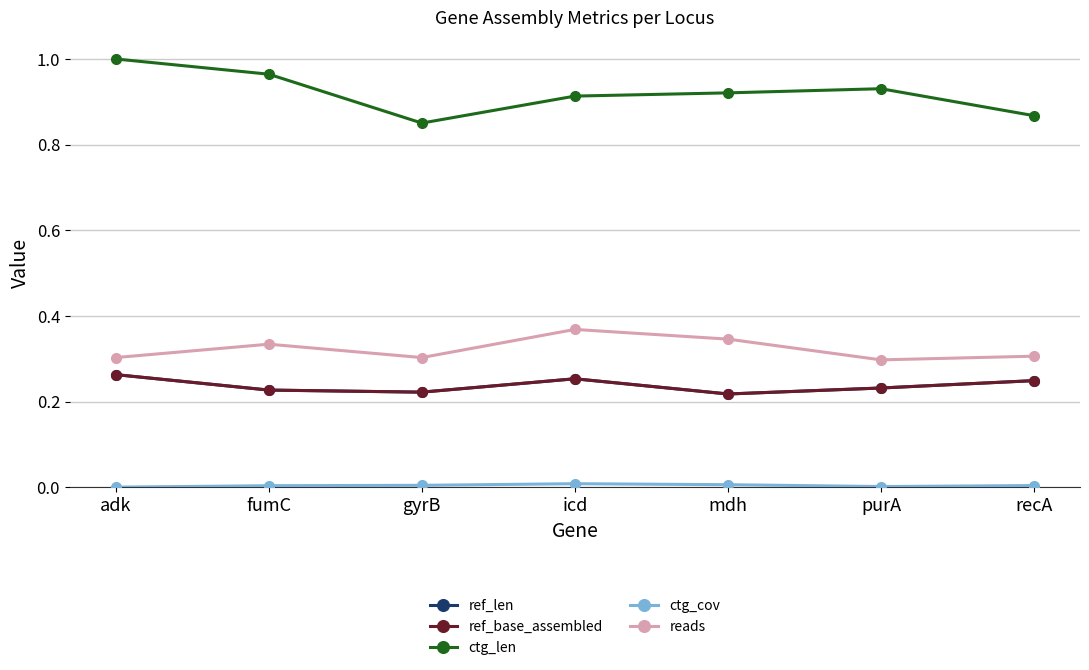

Reading left to right, list all the values displayed in this chart.

ref_len: adk=0.3	fumC=0.2	gyrB=0.2	icd=0.3	mdh=0.2	purA=0.2	recA=0.2
ref_base_assembled: adk=0.3	fumC=0.2	gyrB=0.2	icd=0.3	mdh=0.2	purA=0.2	recA=0.2
ctg_len: adk=1.0	fumC=1.0	gyrB=0.9	icd=0.9	mdh=0.9	purA=0.9	recA=0.9
ctg_cov: adk=0.0	fumC=0.0	gyrB=0.0	icd=0.0	mdh=0.0	purA=0.0	recA=0.0
reads: adk=0.3	fumC=0.3	gyrB=0.3	icd=0.4	mdh=0.3	purA=0.3	recA=0.3